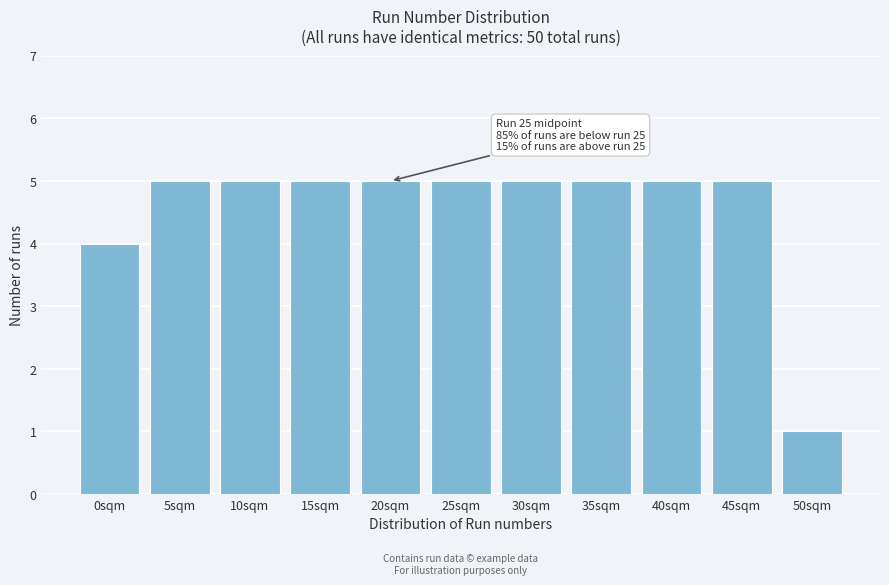

Reading left to right, transcribe all the data shown in this chart.

0sqm=4	5sqm=5	10sqm=5	15sqm=5	20sqm=5	25sqm=5	30sqm=5	35sqm=5	40sqm=5	45sqm=5	50sqm=1